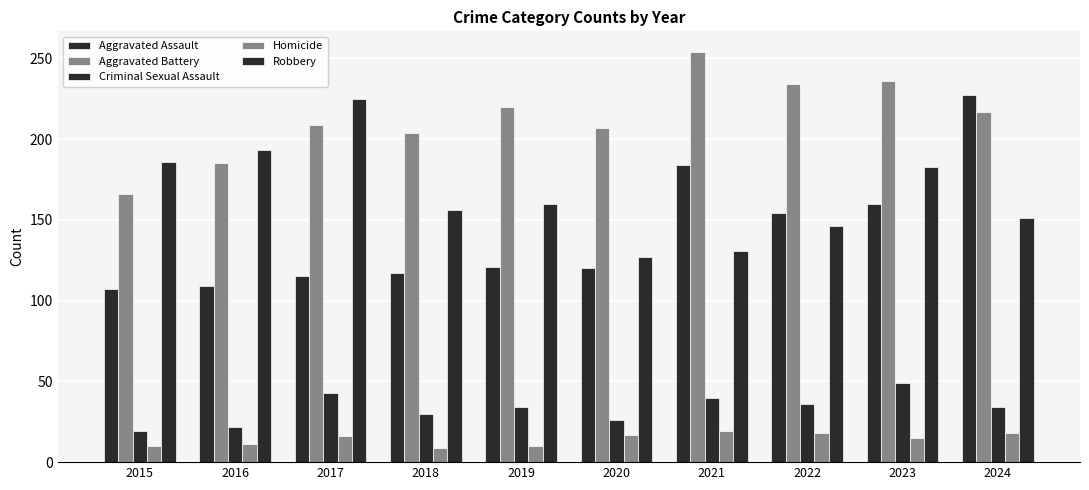

Reading right to left, what are all the values shown in this chart?

Aggravated Assault: 227	160	154	184	120	121	117	115	109	107
Aggravated Battery: 217	236	234	254	207	220	204	209	185	166
Criminal Sexual Assault: 34	49	36	40	26	34	30	43	22	19
Homicide: 18	15	18	19	17	10	9	16	11	10
Robbery: 151	183	146	131	127	160	156	225	193	186